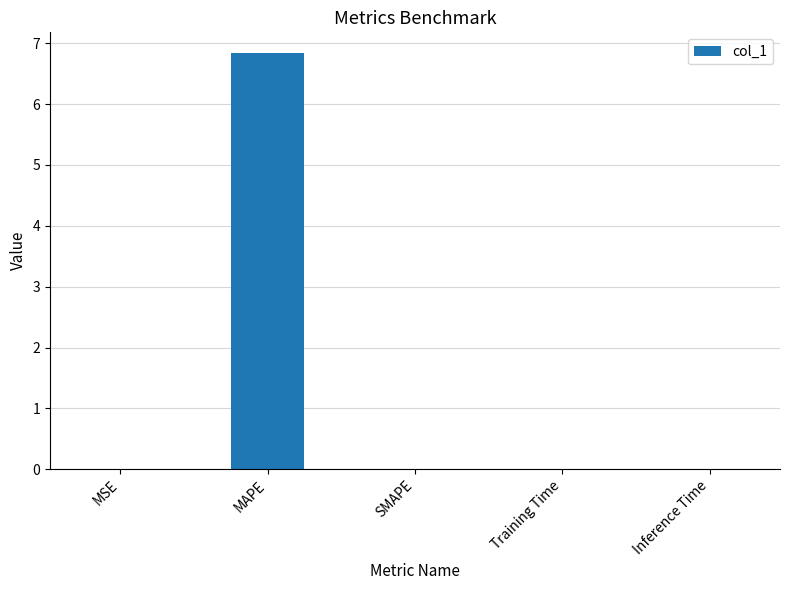

How many data points does each series have?

5